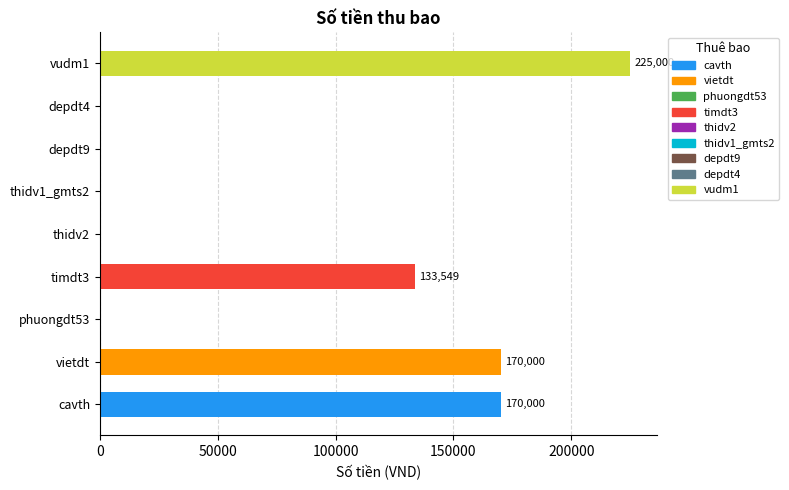

What is the maximum value shown in the chart?

225000